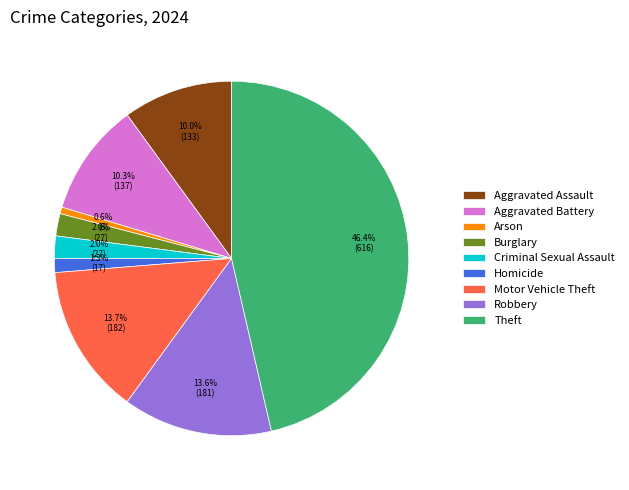

True or false: Aggravated Assault accounts for 1% of the total.

False